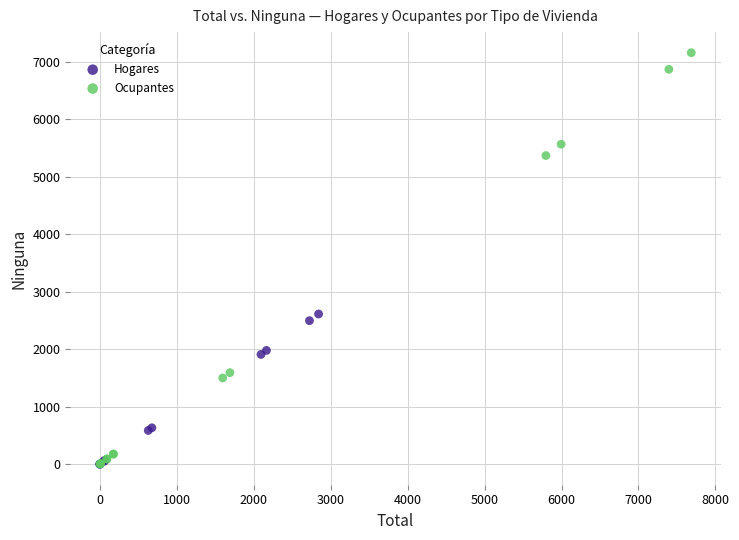

Which series contains the highest Y value?

Ocupantes